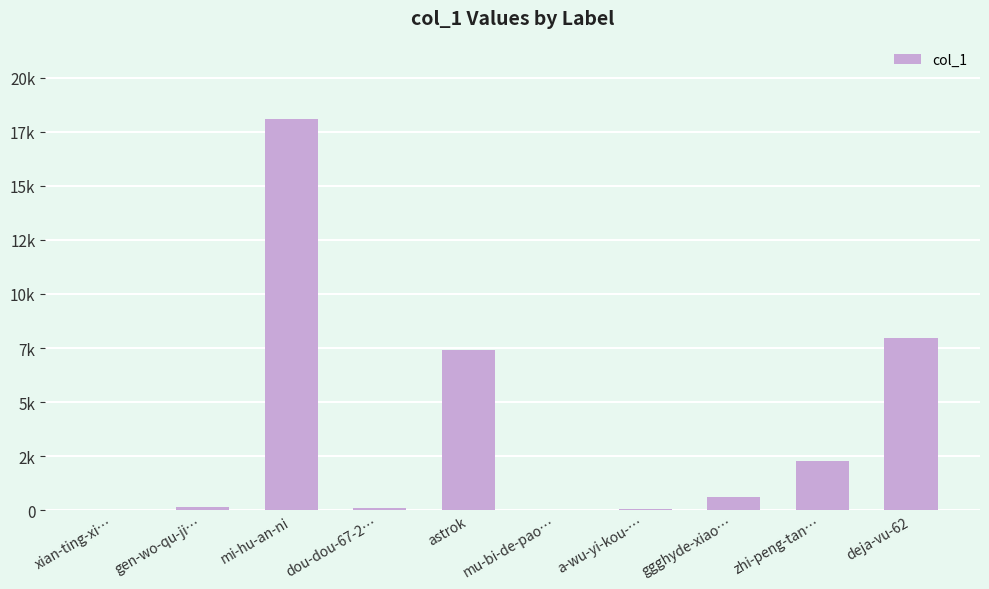

Are the bars horizontal?

No